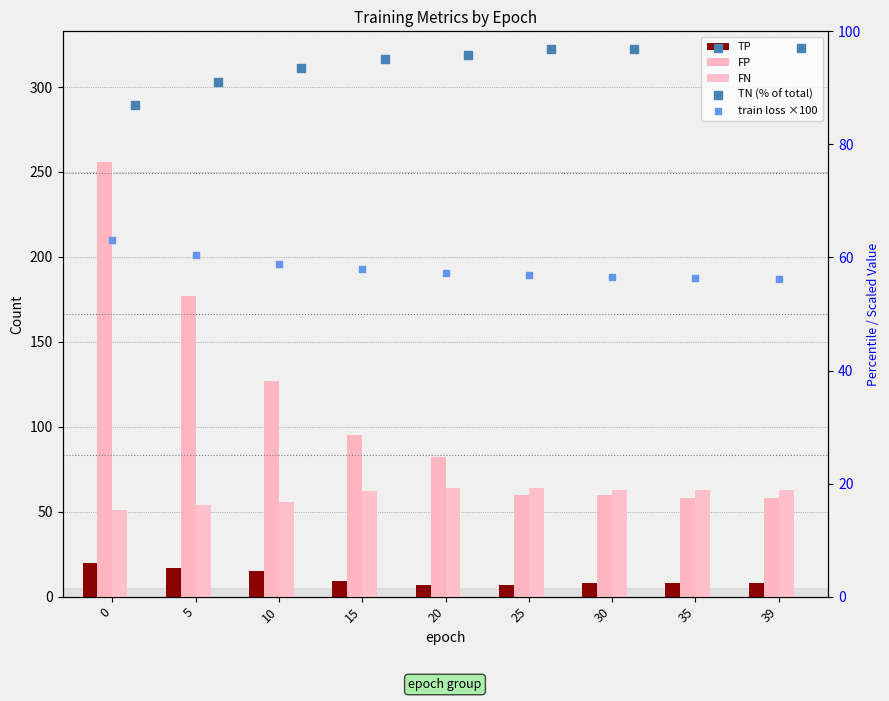

What are all the series names shown in the legend?

TP, FP, FN, TN (% of total), train loss ×100